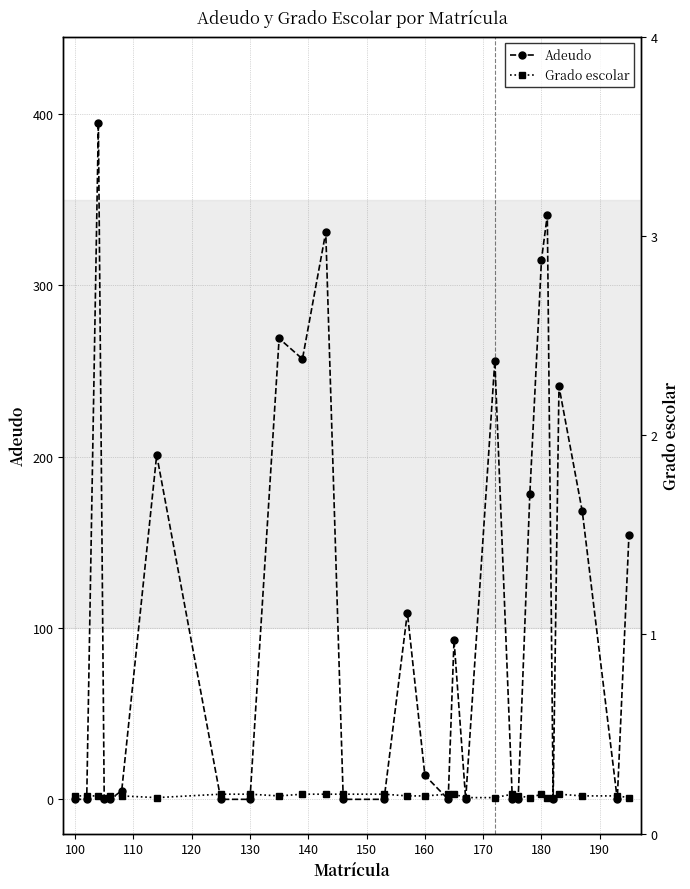

The value of Adeudo at 100 is 0. True or false?

True